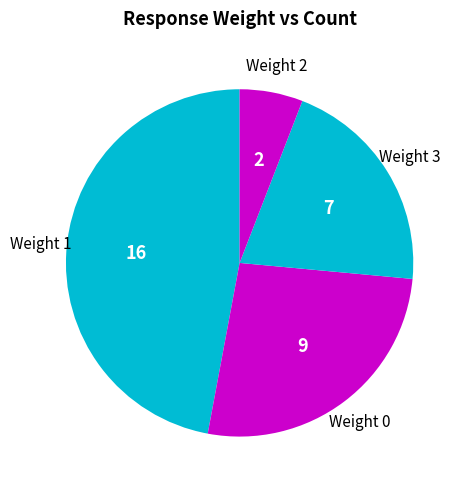

Does any single category account for the majority?

No